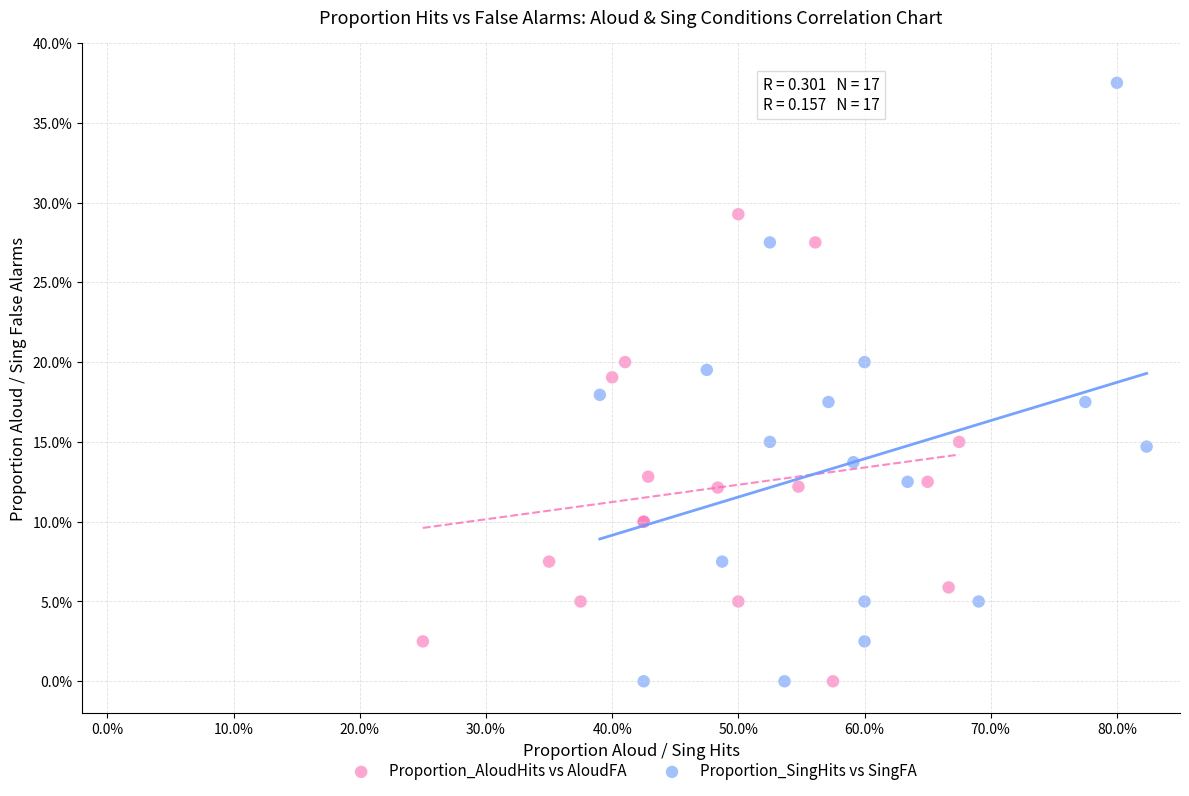

What are all the series names shown in the legend?

Proportion_AloudHits vs AloudFA, Proportion_SingHits vs SingFA